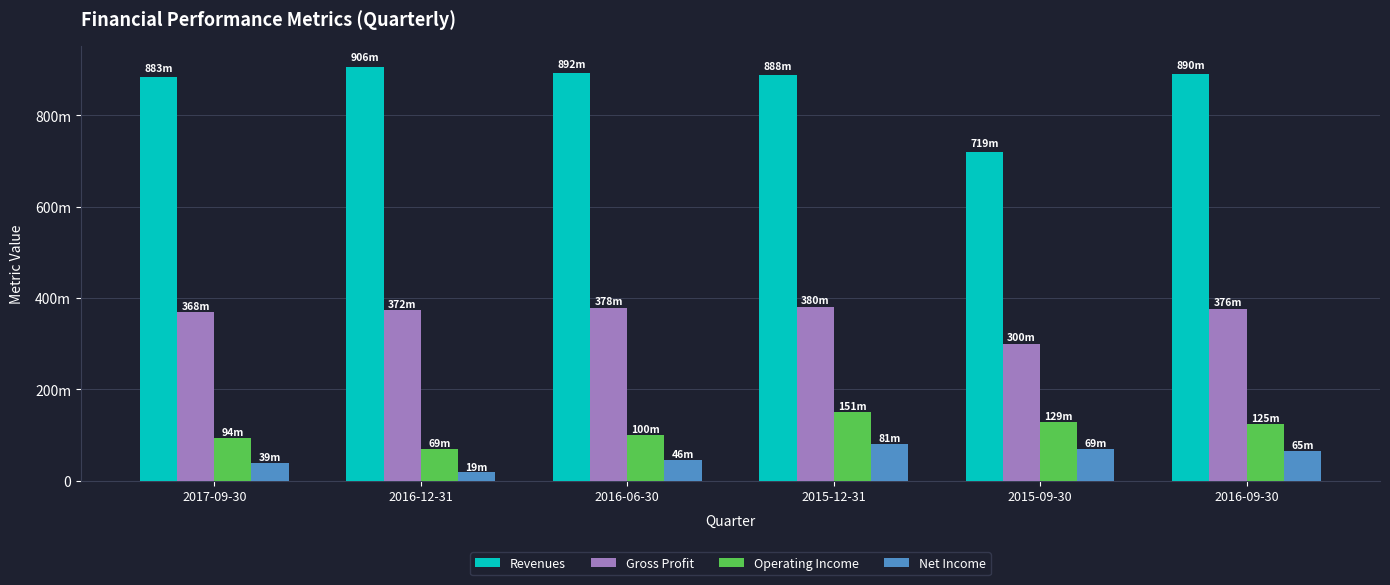

At which label is Net Income closest to 49785500?

2016-06-30